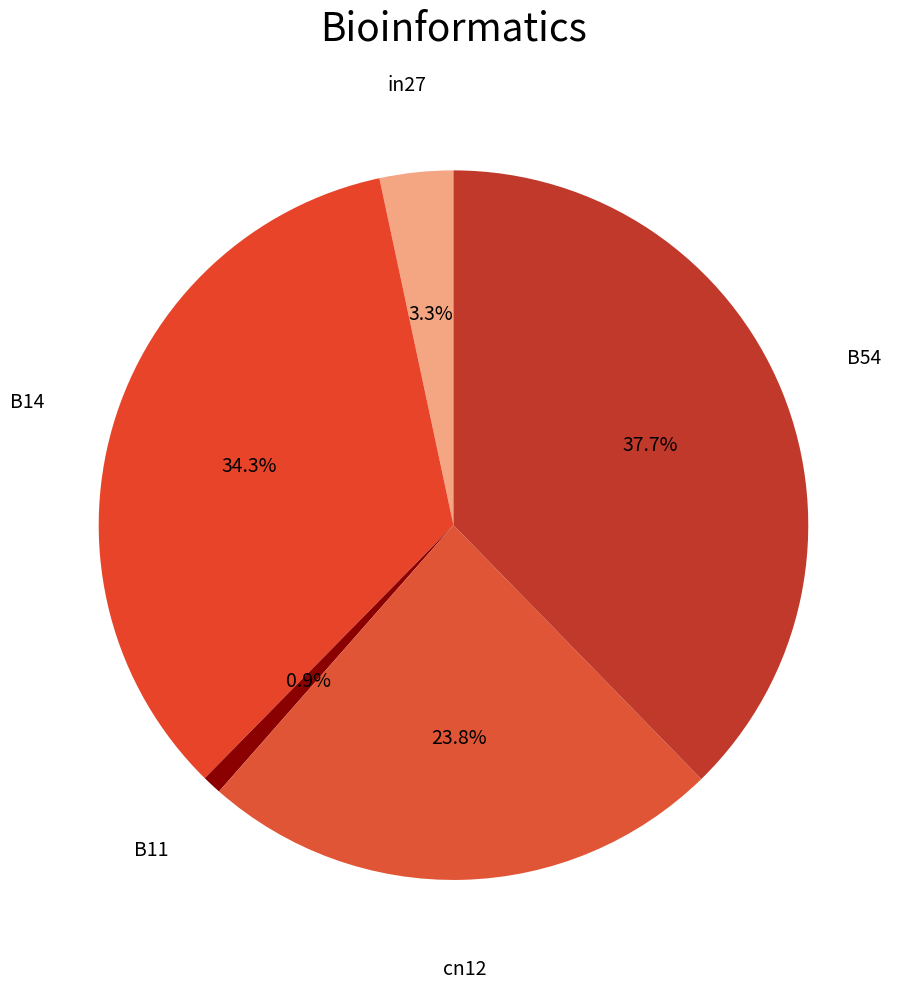

Which category has the smallest portion of the pie?

B11